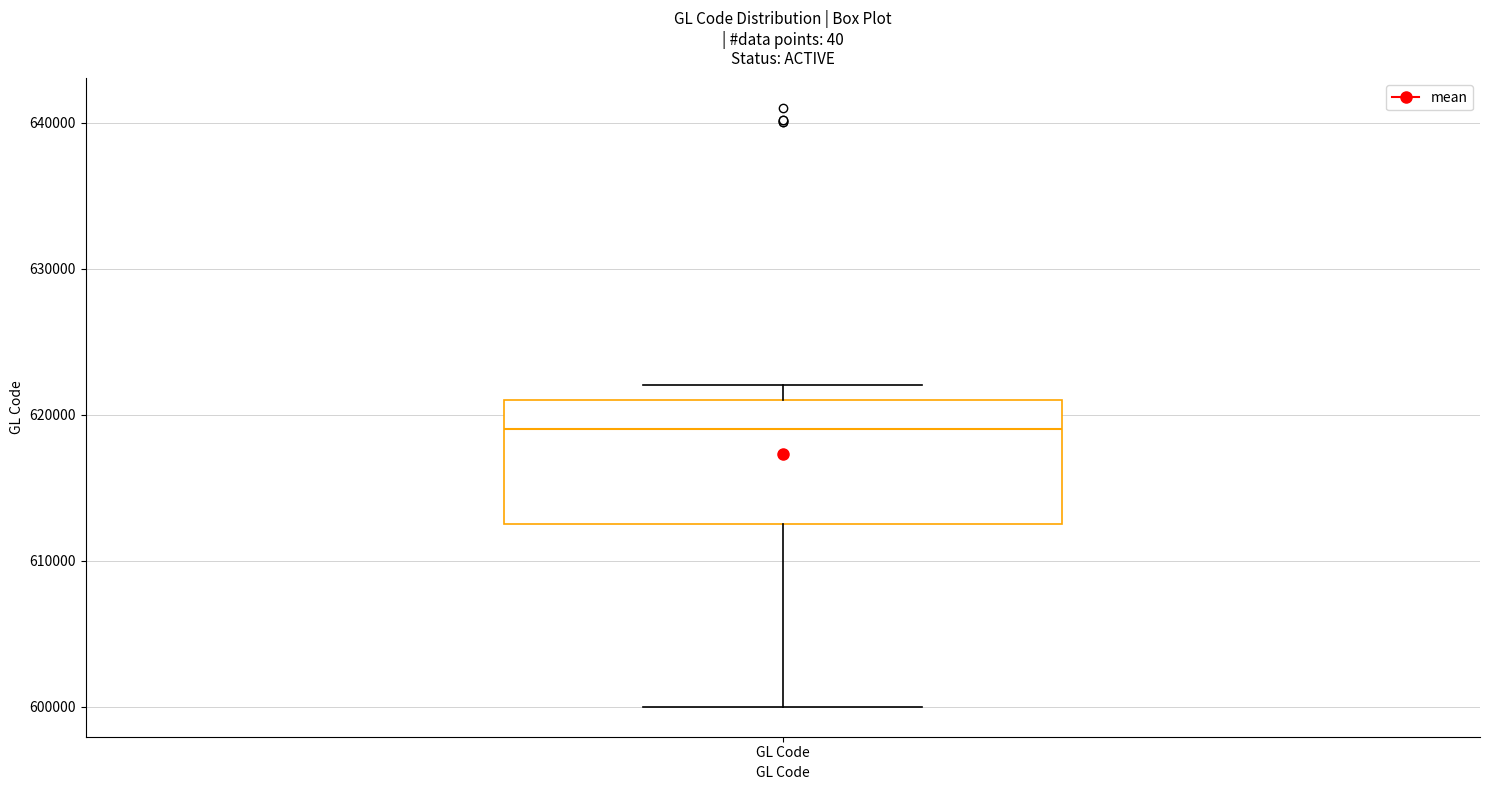

Read this box plot against the y-axis: the position of the median line, the range covered by the box, and the ends of both whiskers. The values are not printed on the chart, so give them approximately, as read against the axis.

median 619000, box 613000 to 621000, whiskers 600000 to 622000